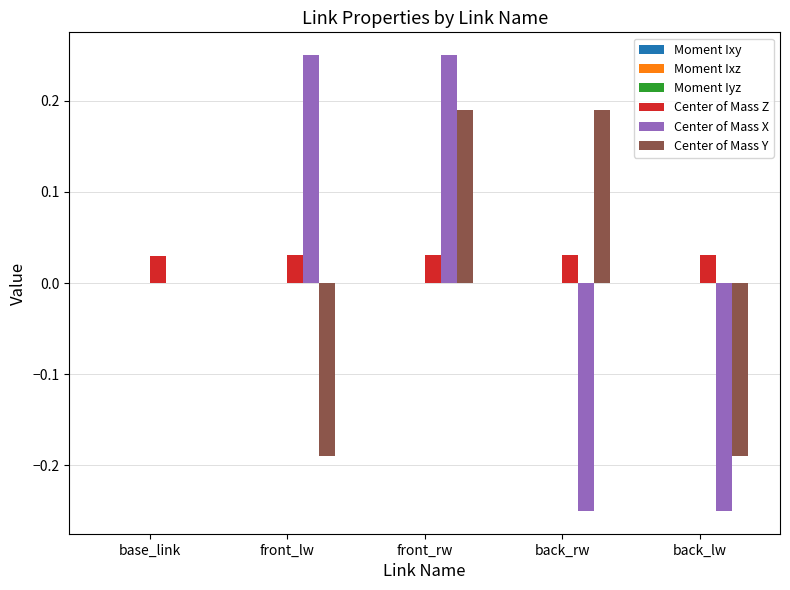

Which series changed the most between base_link and front_rw?

Center of Mass X